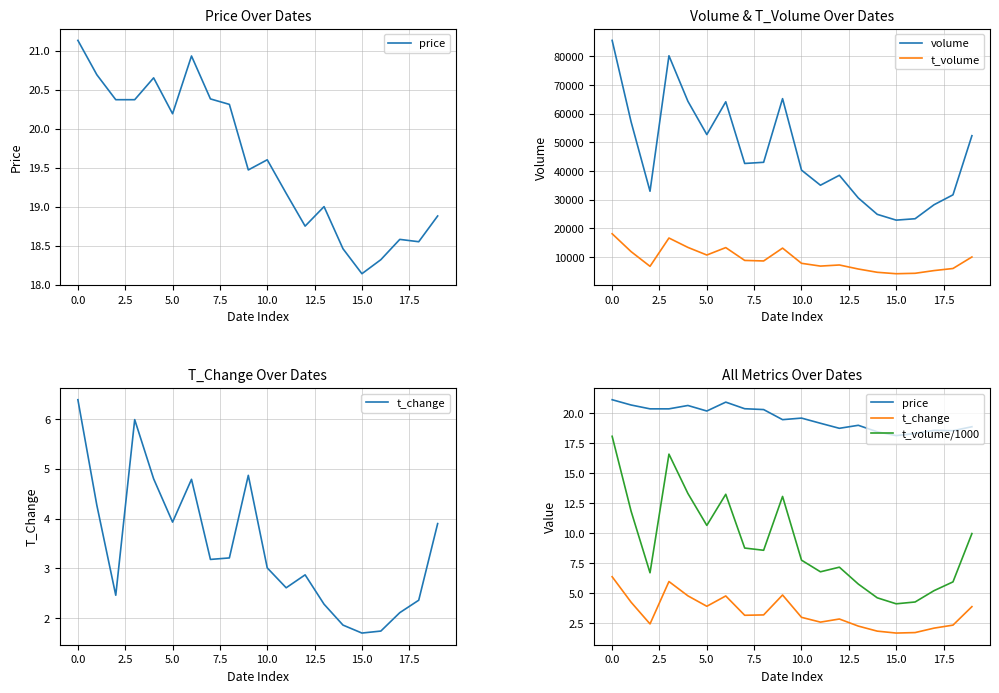

Is the value of t_volume at 10 greater than the value of volume at 16?

No